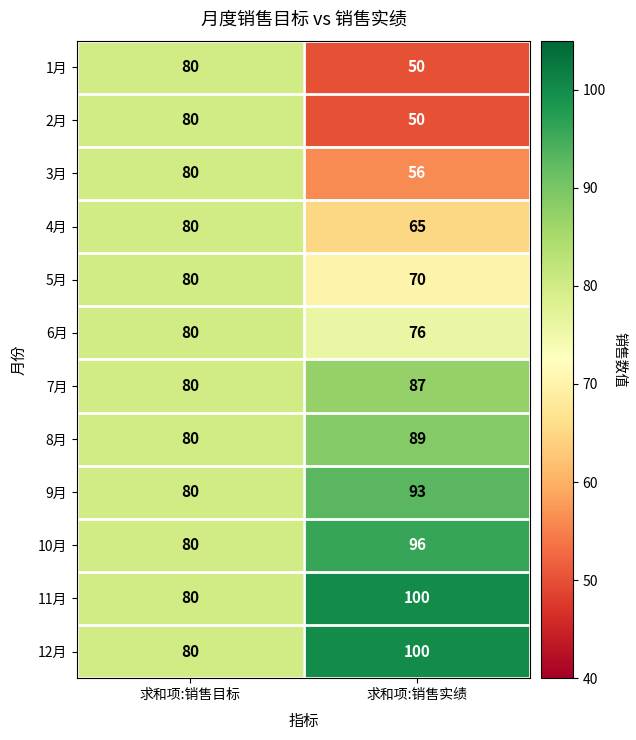

Read the 12月 value at 求和项:销售实绩.

100